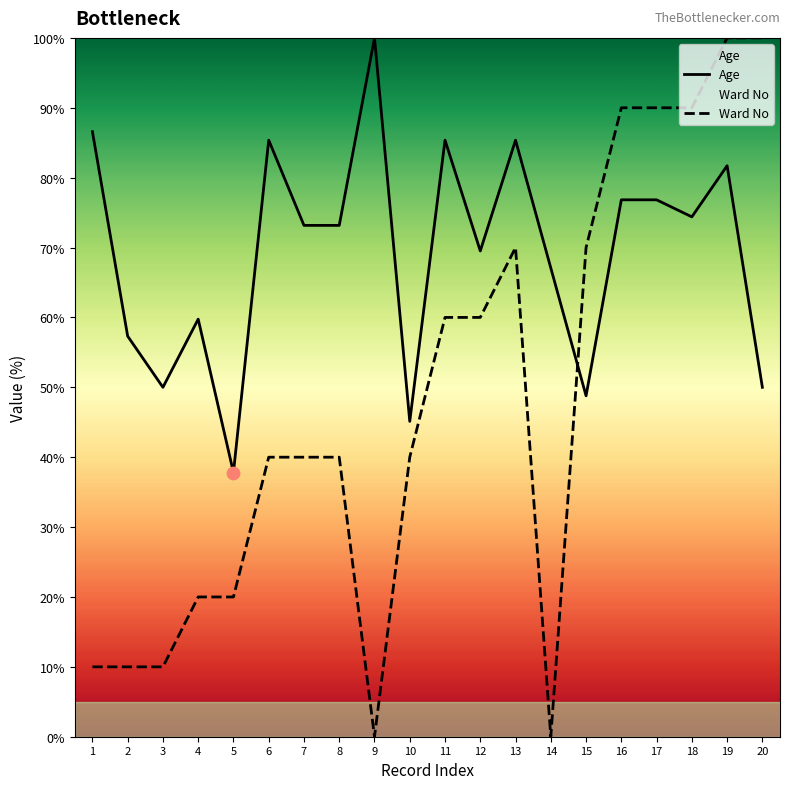

Which series has the largest total across all categories?

Age